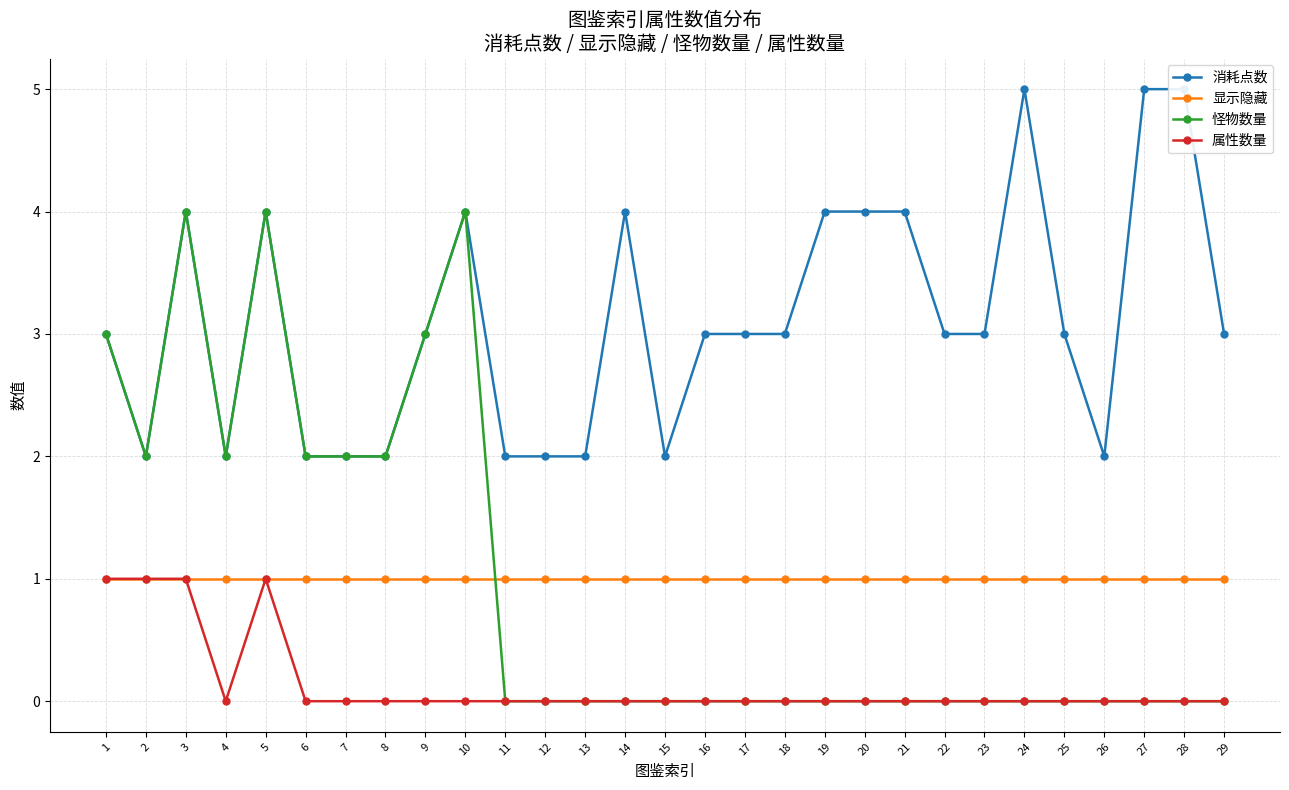

What is the difference between the 怪物数量 values at 4 and 3?

2